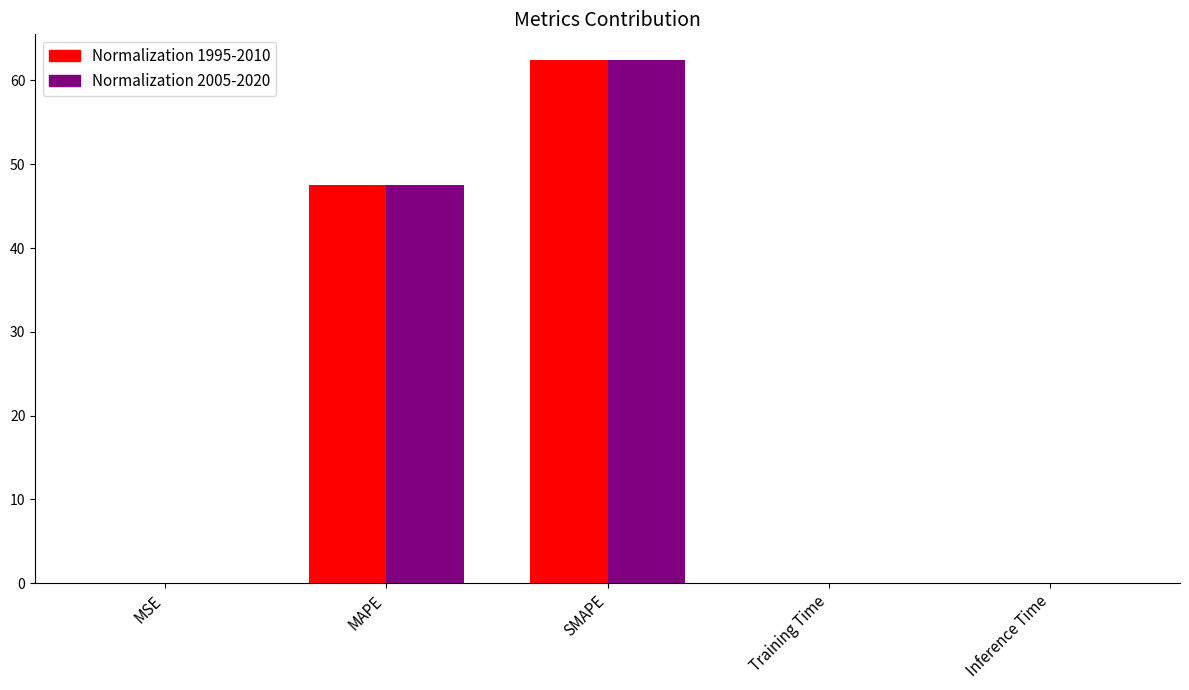

What is the total value across all series at SMAPE?

124.8